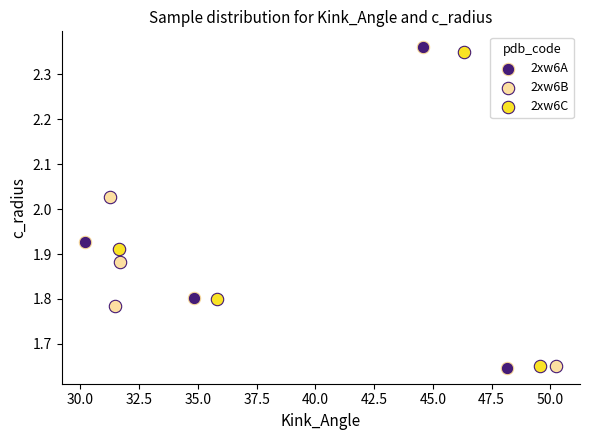

What are all the series names shown in the legend?

2xw6A, 2xw6B, 2xw6C